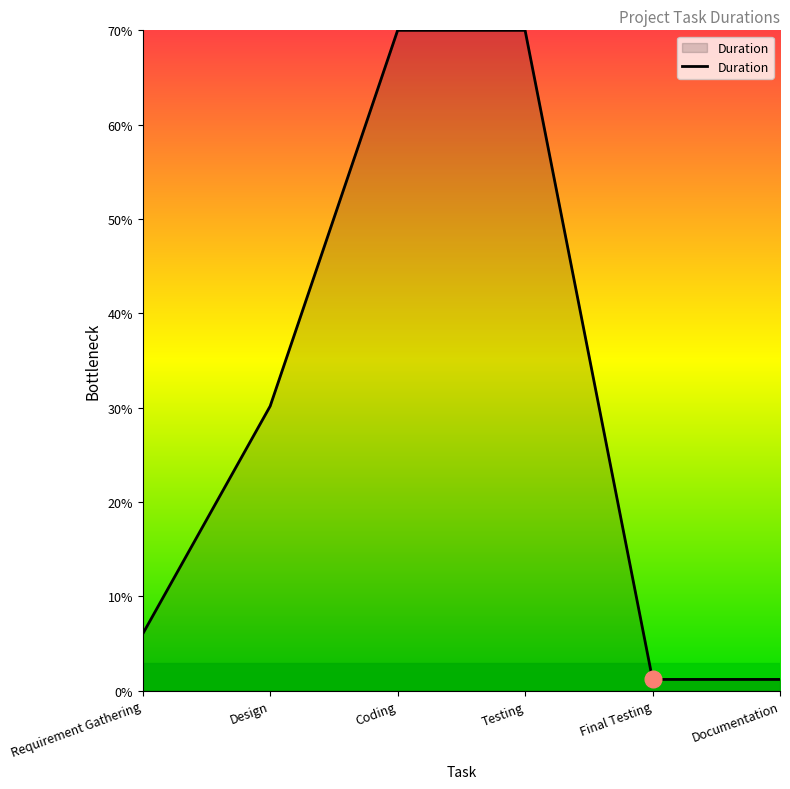

True or false: there are more than 2 points higher than both neighbors.

False